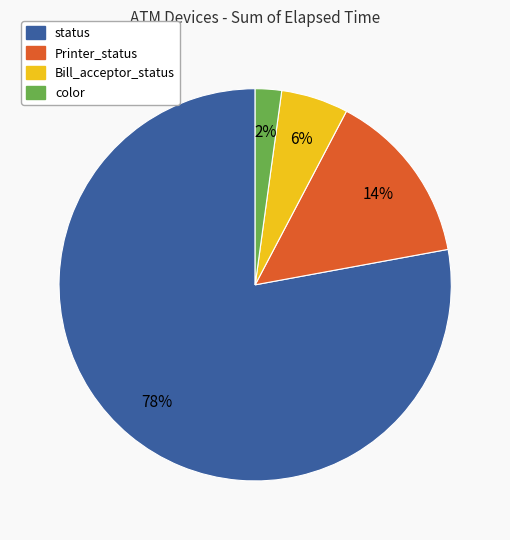

To the nearest percent, what is the difference between the status and color slice percentages?

76%